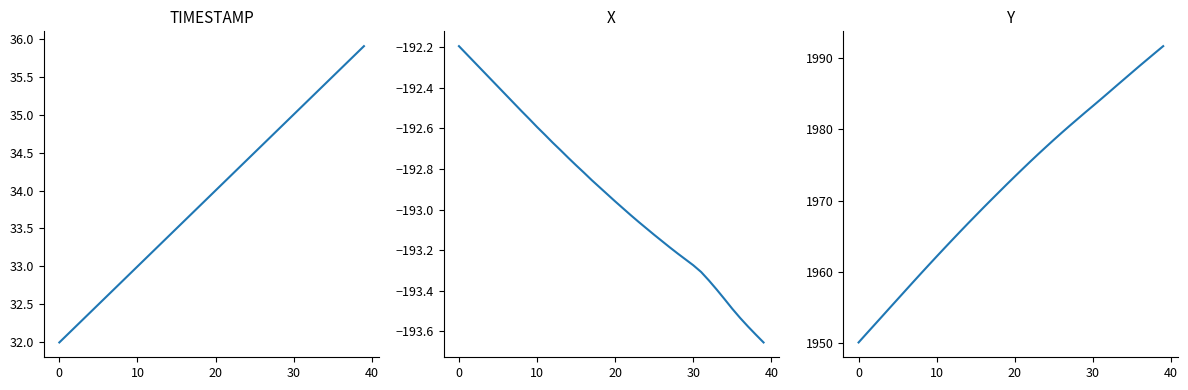

What is the label of the 28th point from the right?

12